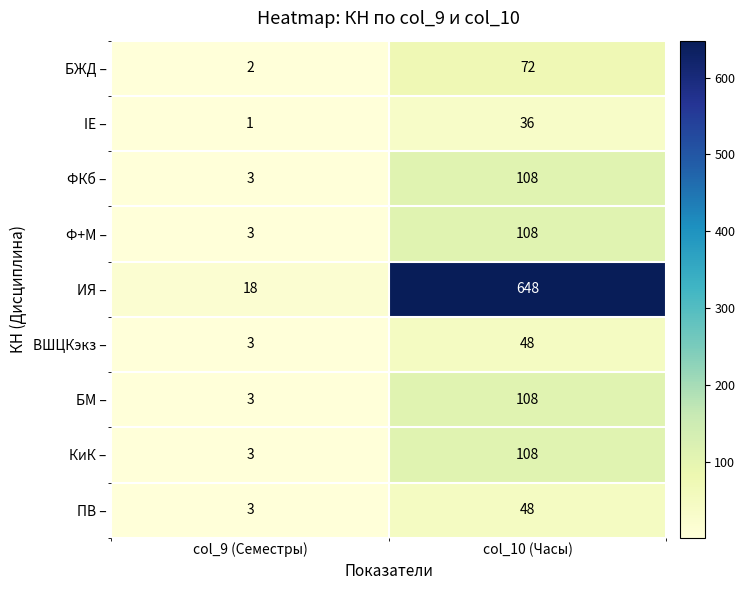

How many series are shown in this chart?

9